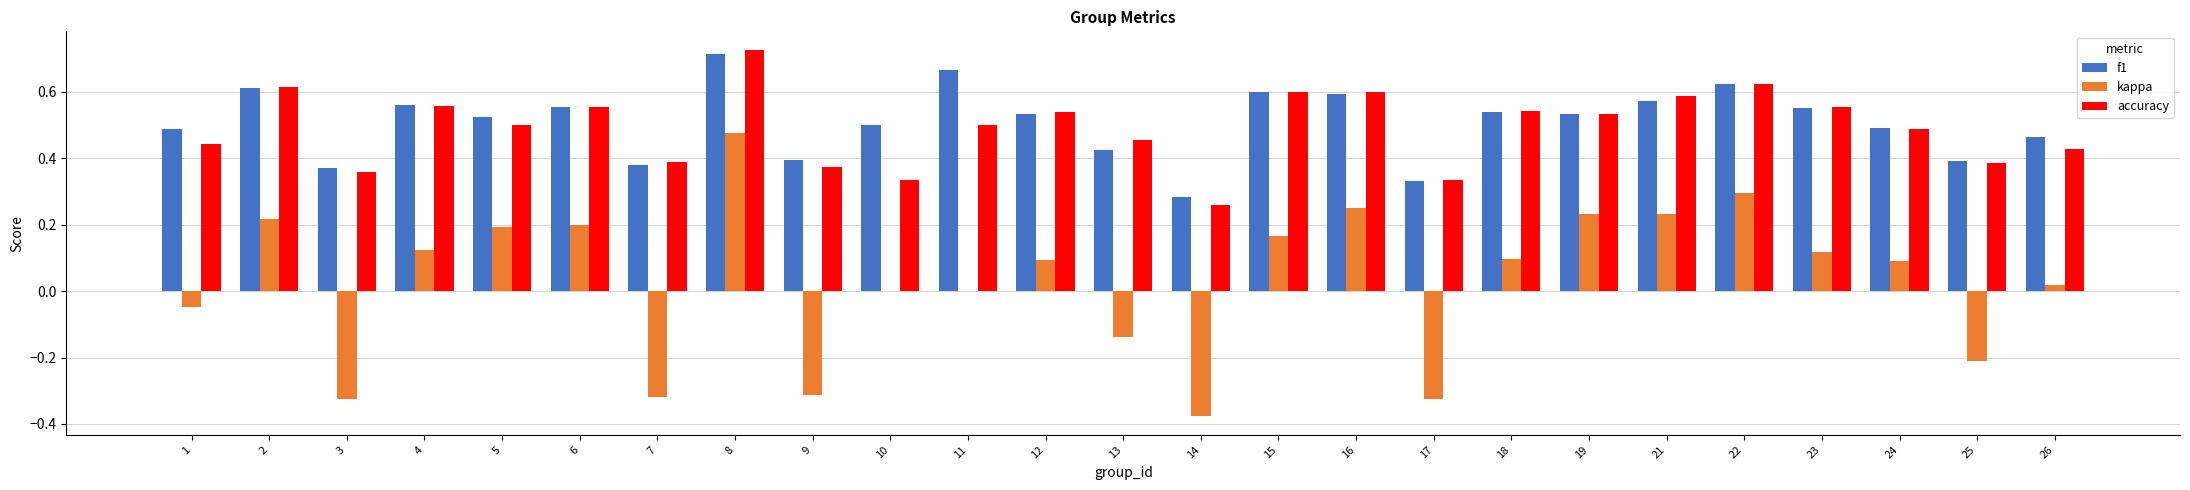

Which label corresponds to the largest value in the chart?

8